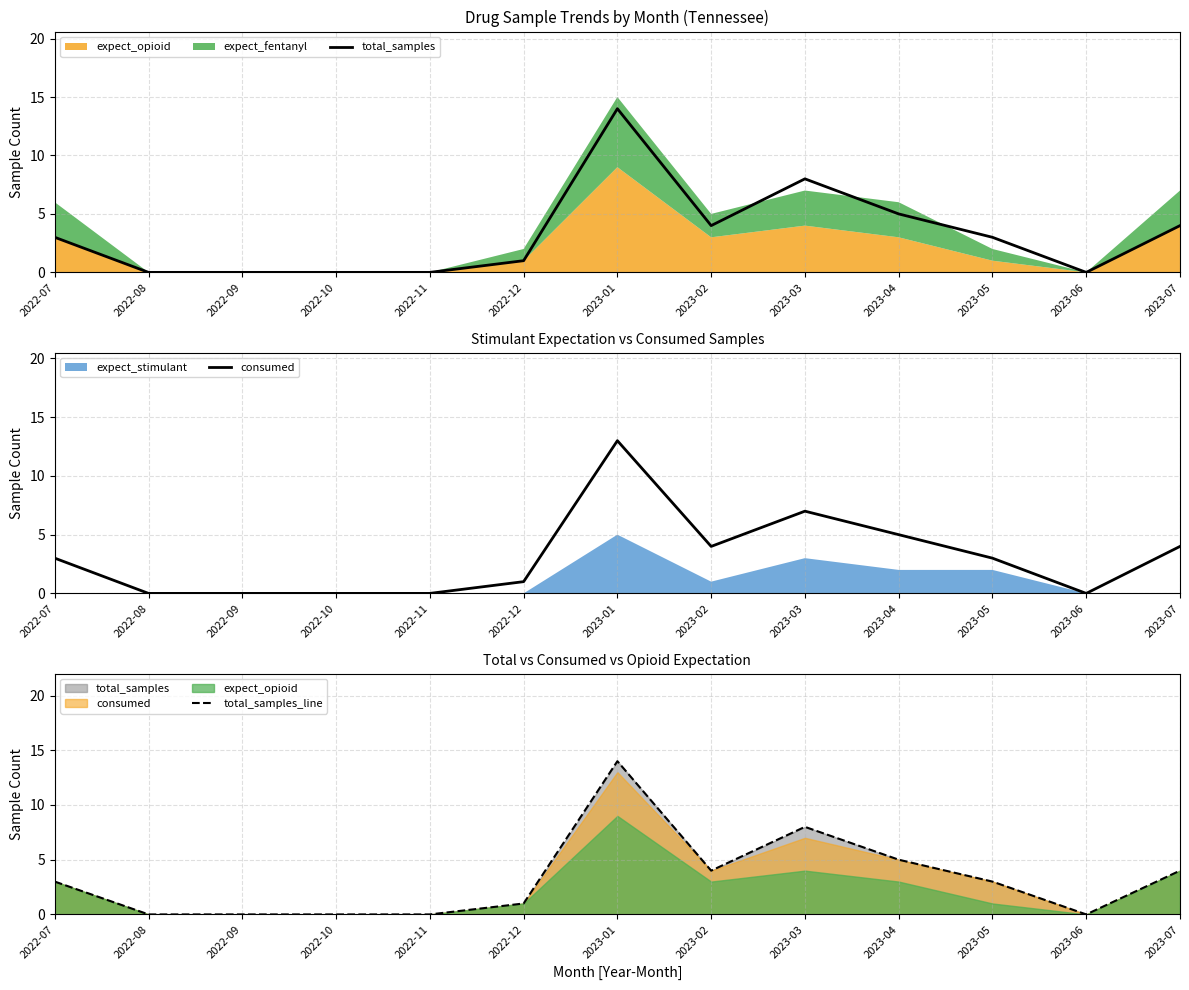

Which category has the lowest value in the total_samples_line series?

2022-08